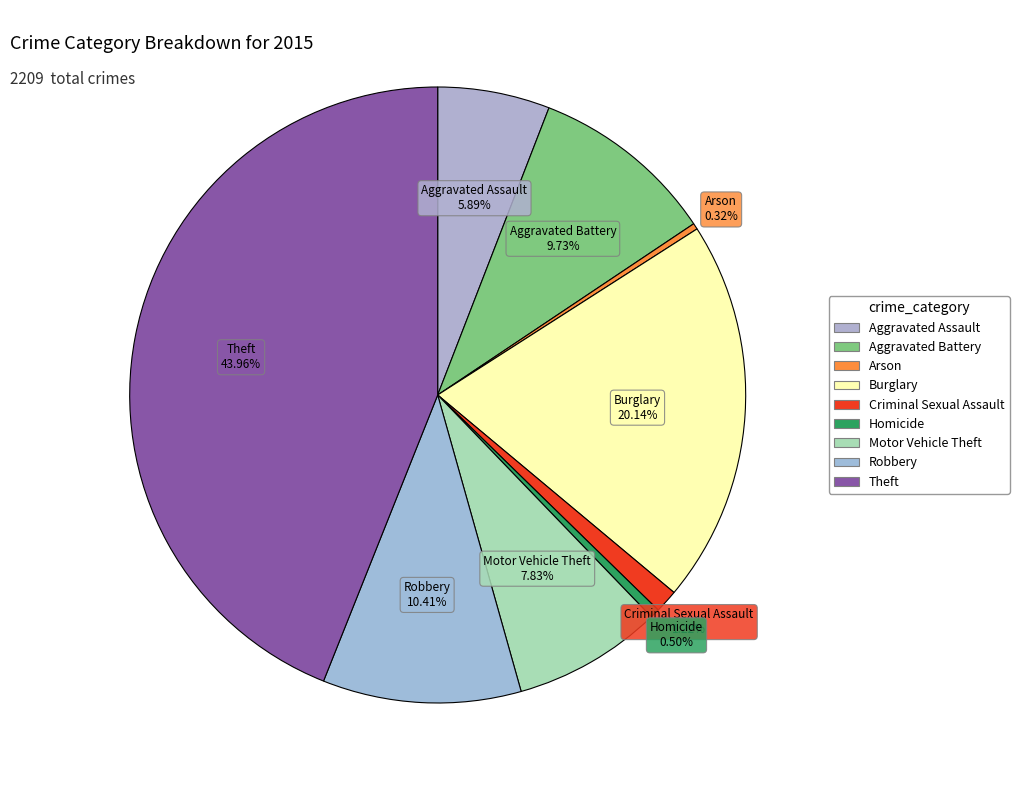

How many slices are in this pie chart?

9